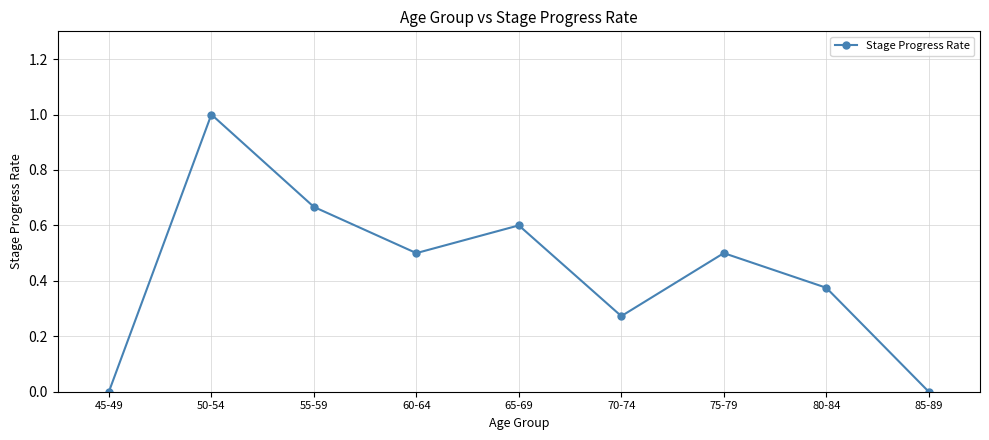

True or false: the data has more than 1 interior local peaks.

True